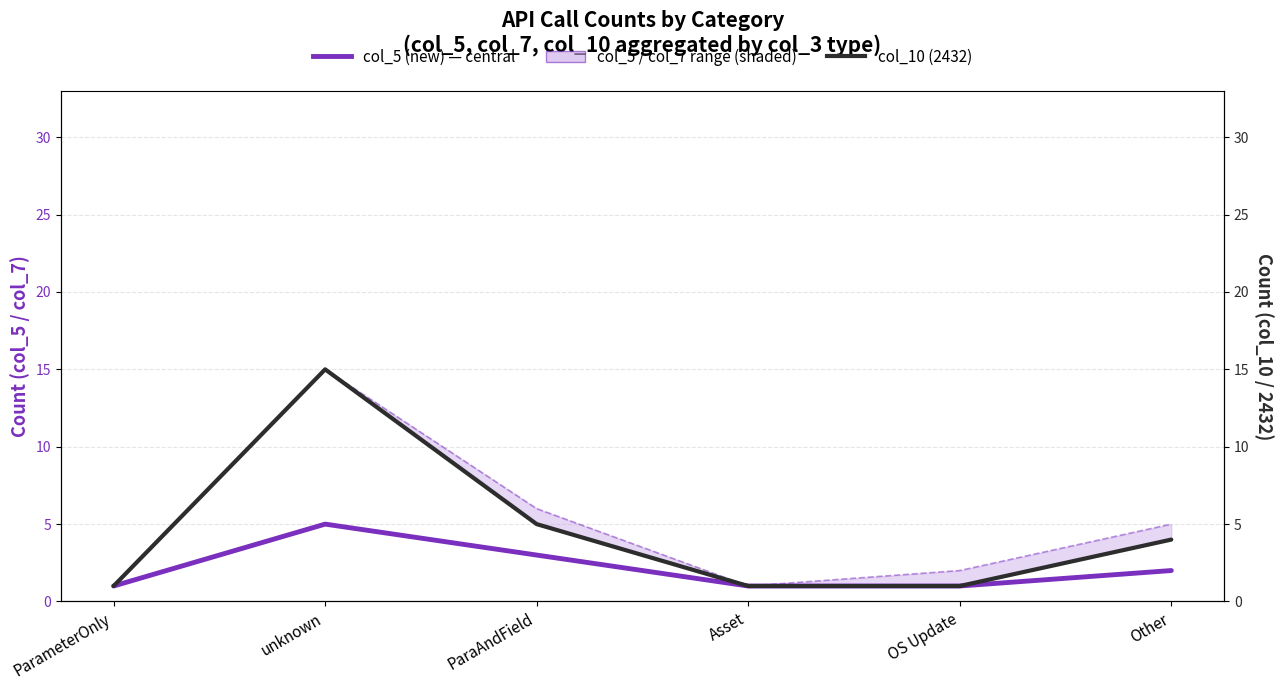

Where is the first local maximum for col_5 (new) — central?

unknown